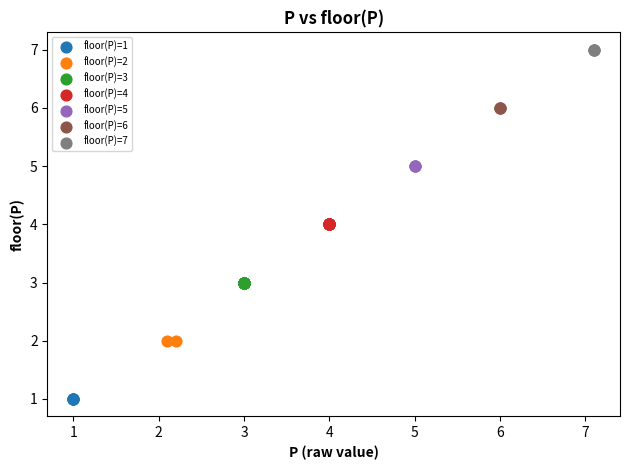

What are all the series names shown in the legend?

floor(P)=1, floor(P)=2, floor(P)=3, floor(P)=4, floor(P)=5, floor(P)=6, floor(P)=7